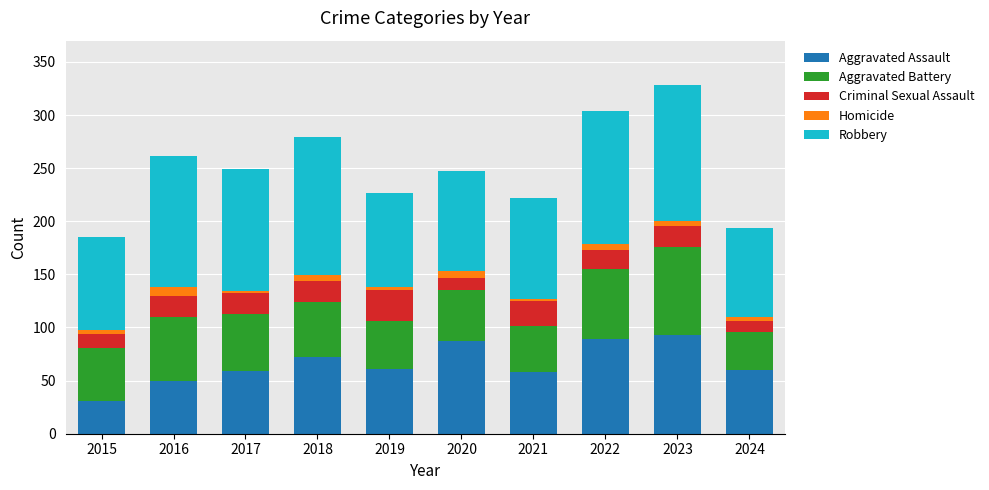

What is the difference between the maximum and minimum values in the Aggravated Assault series?

62